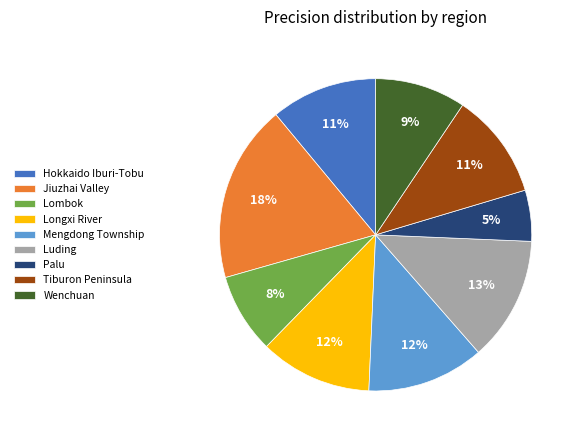

To the nearest percent, what is the average slice percentage?

11%